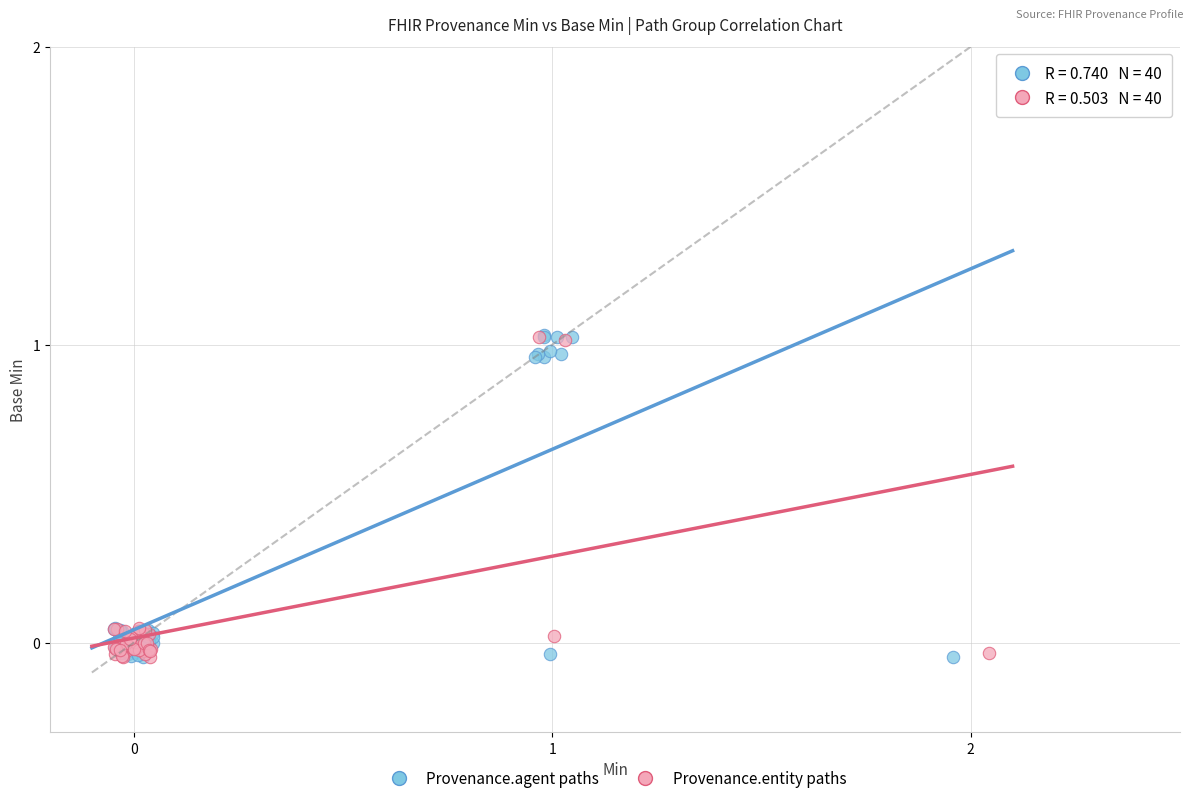

What are all the series names shown in the legend?

Provenance.agent paths, Provenance.entity paths